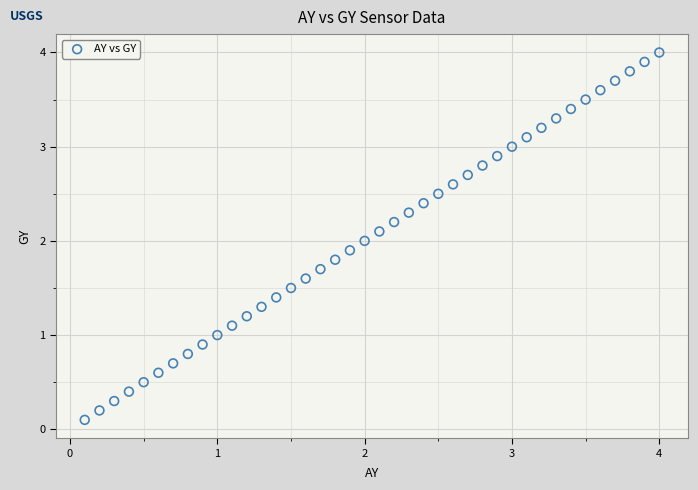

What is the range of X values (max minus min)?

3.9